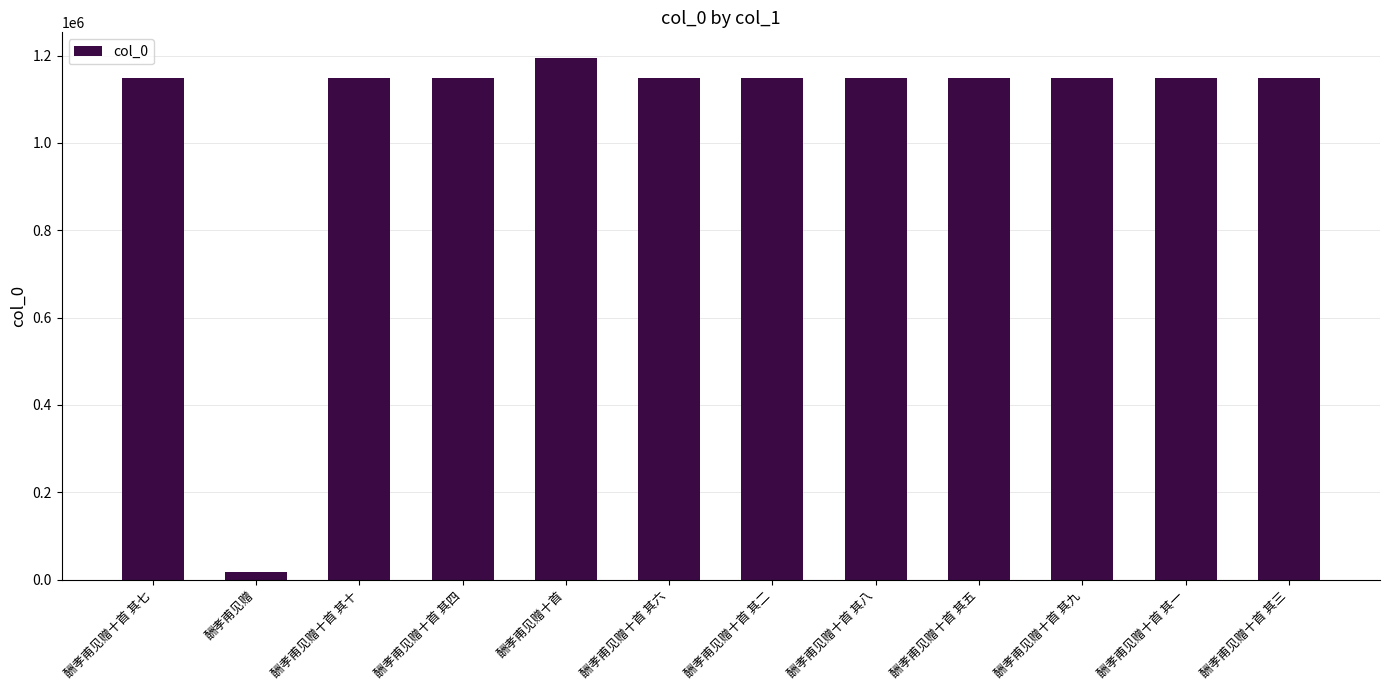

How many categories are shown in the chart?

12